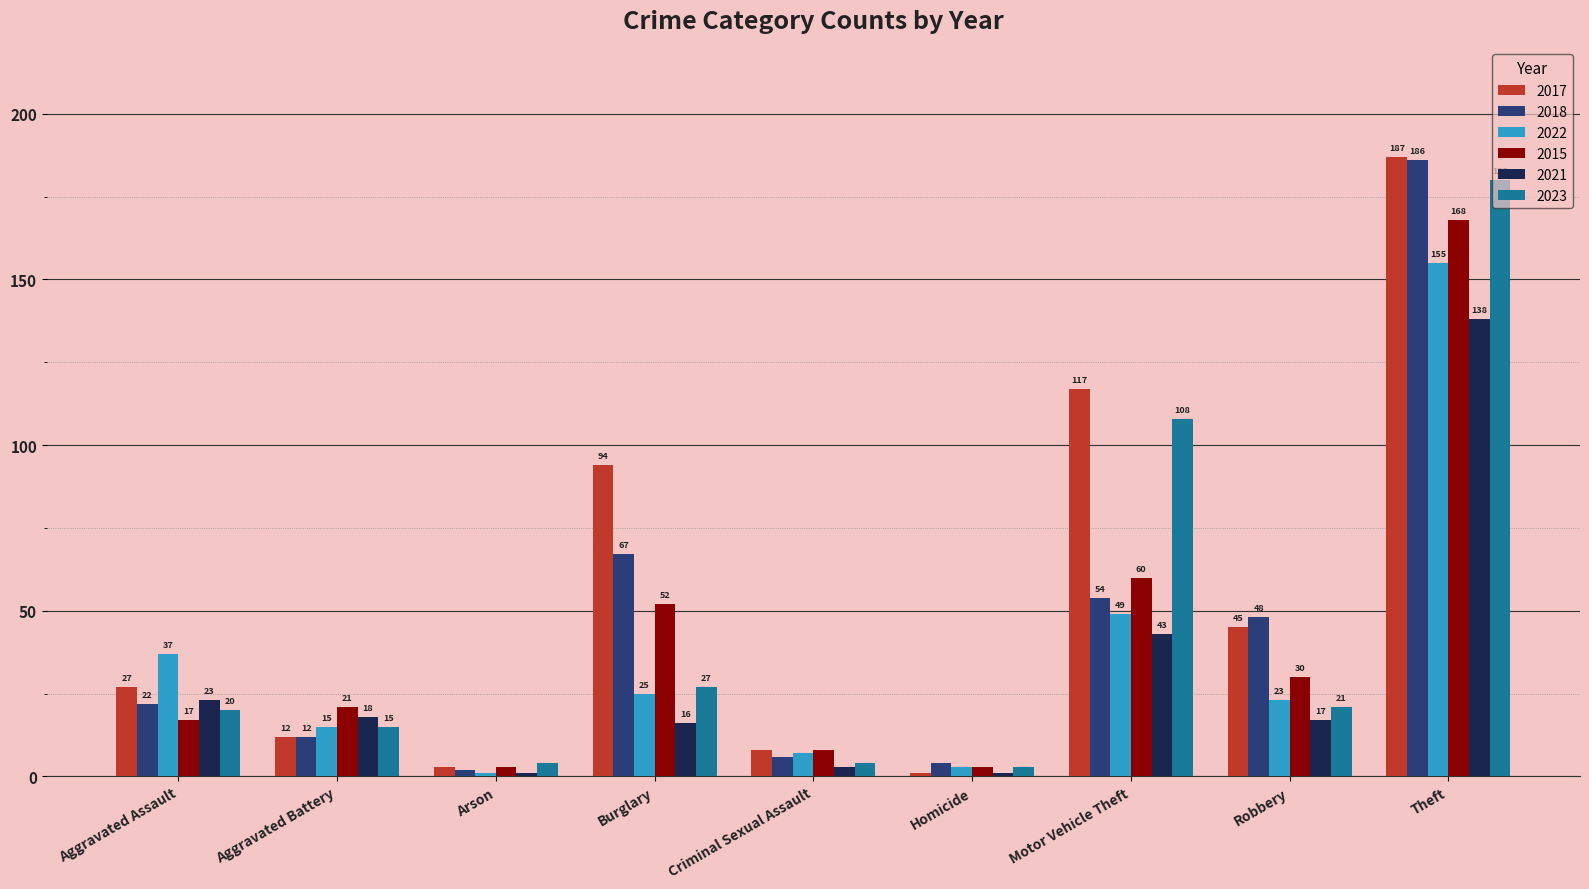

At how many categories does at least one series exceed 39?

4